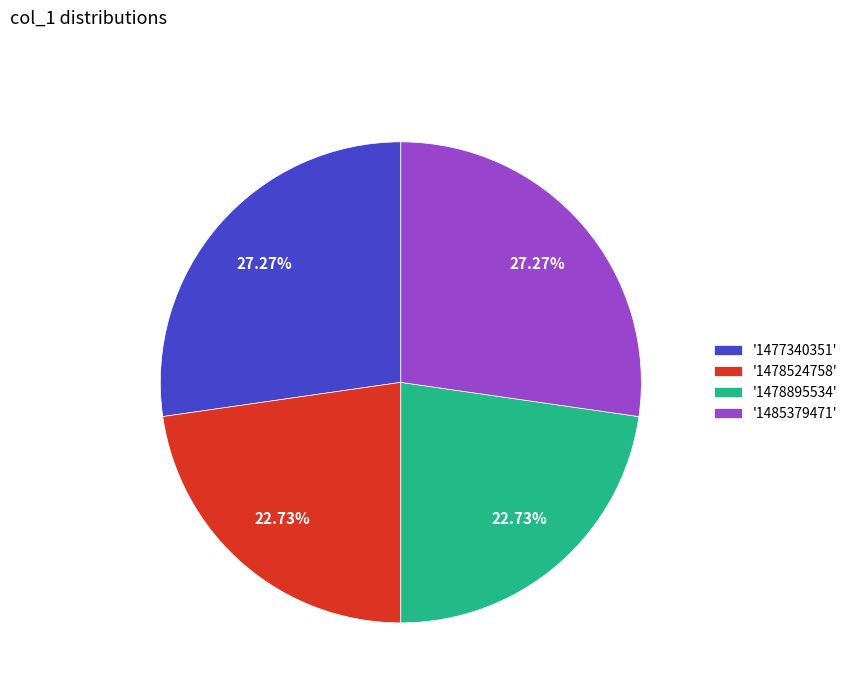

What is the ratio of the value at '1477340351' to the value at '1485379471'?

1.0